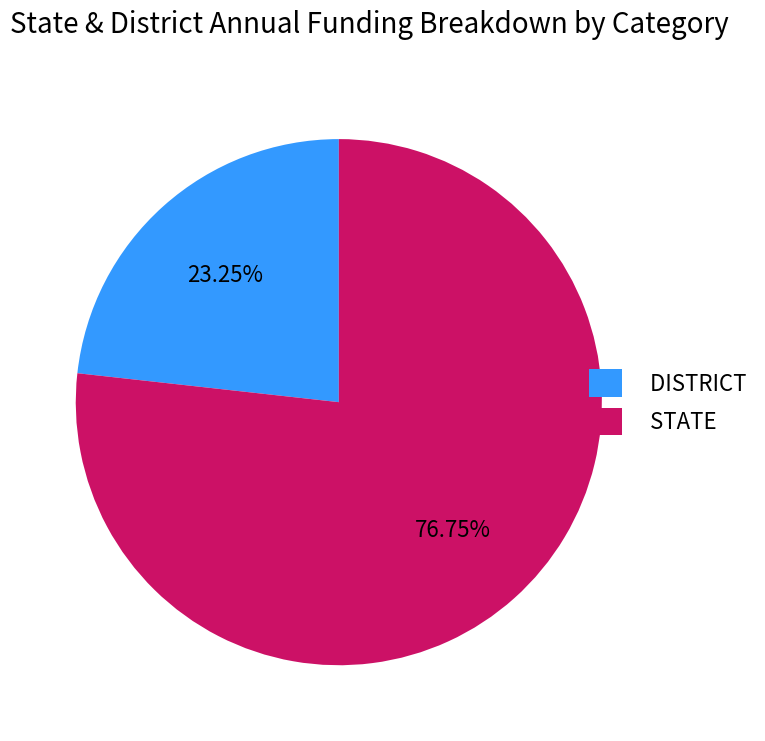

Combined, do DISTRICT and STATE account for over 50%?

Yes